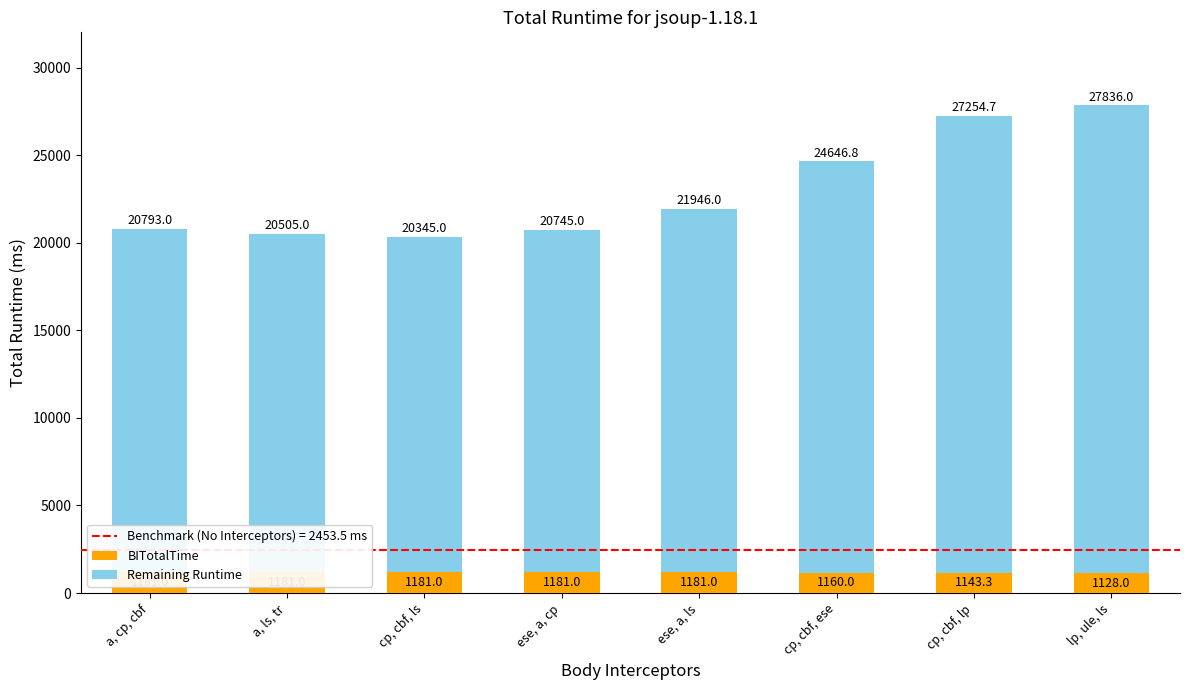

Is it true that Remaining Runtime equals 26708.0 at lp, ule, ls?

True